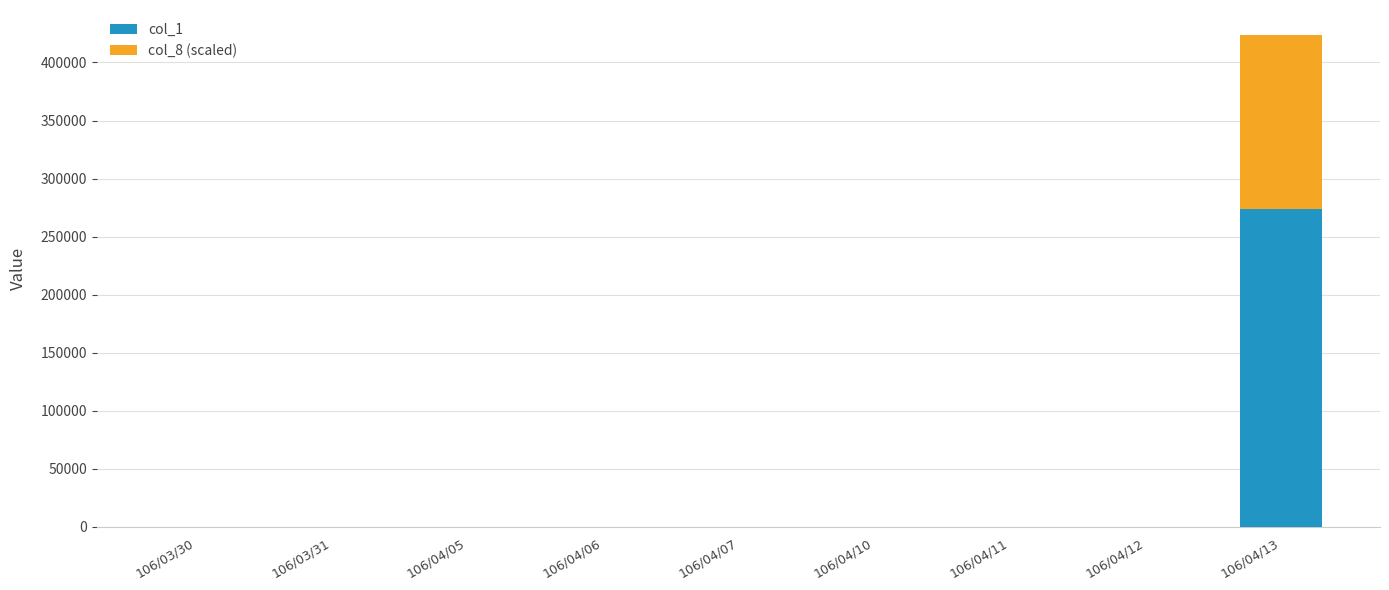

The value of col_1 at 106/04/10 is 0. True or false?

True